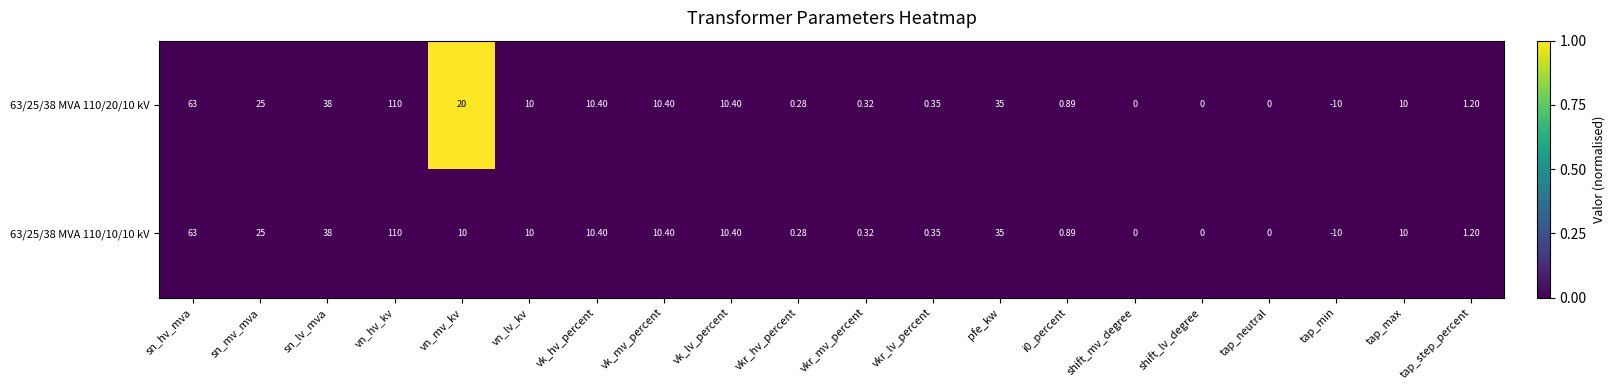

At which category is the sum across all series the highest?

vn_hv_kv